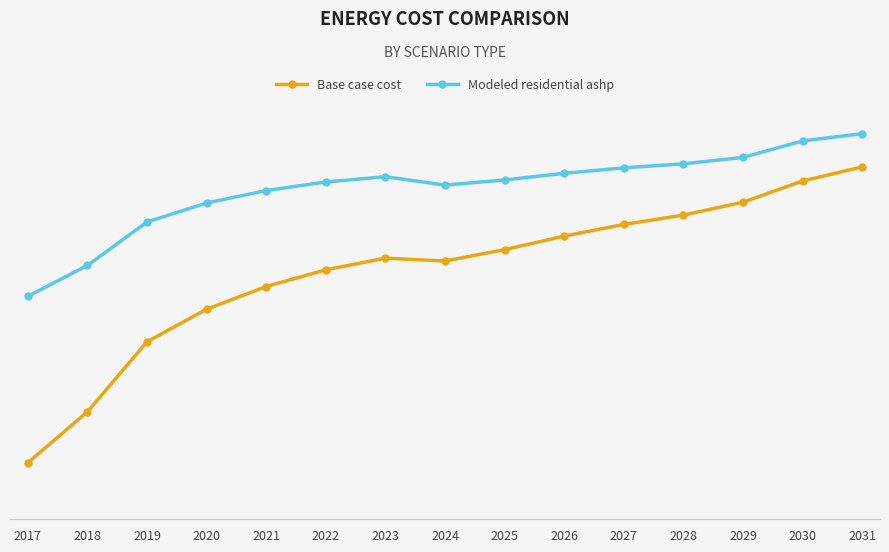

What is the difference between the maximum and second lowest values in the Modeled residential ashp series?

59628.1